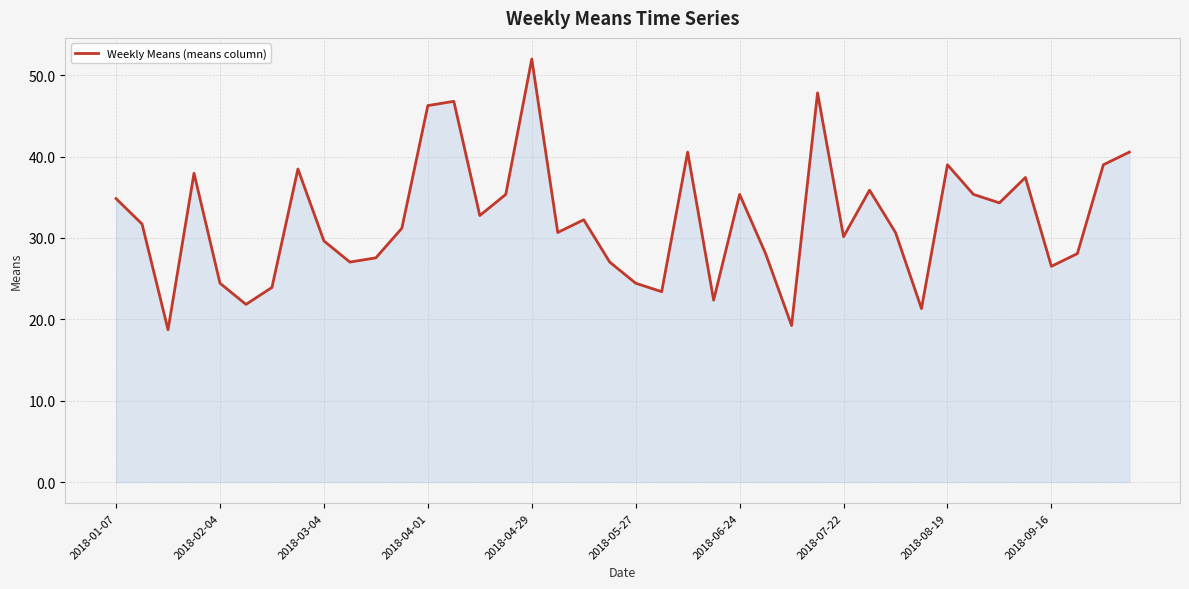

What is the minimum value shown in the chart?

18.7